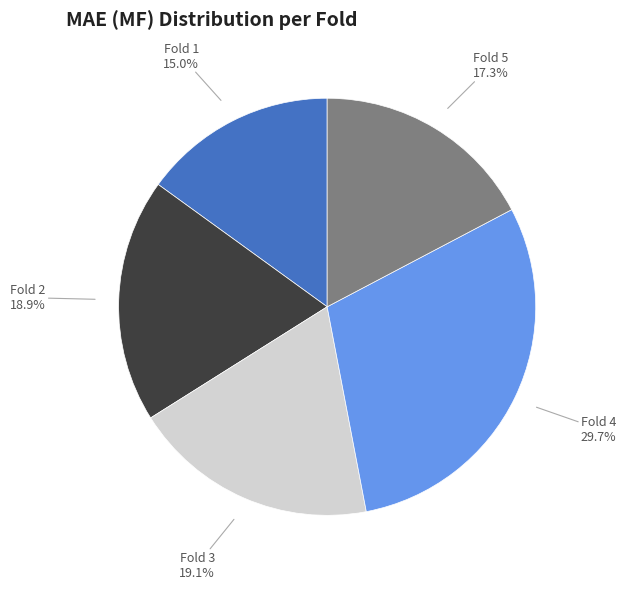

Is there a majority slice in this chart?

No